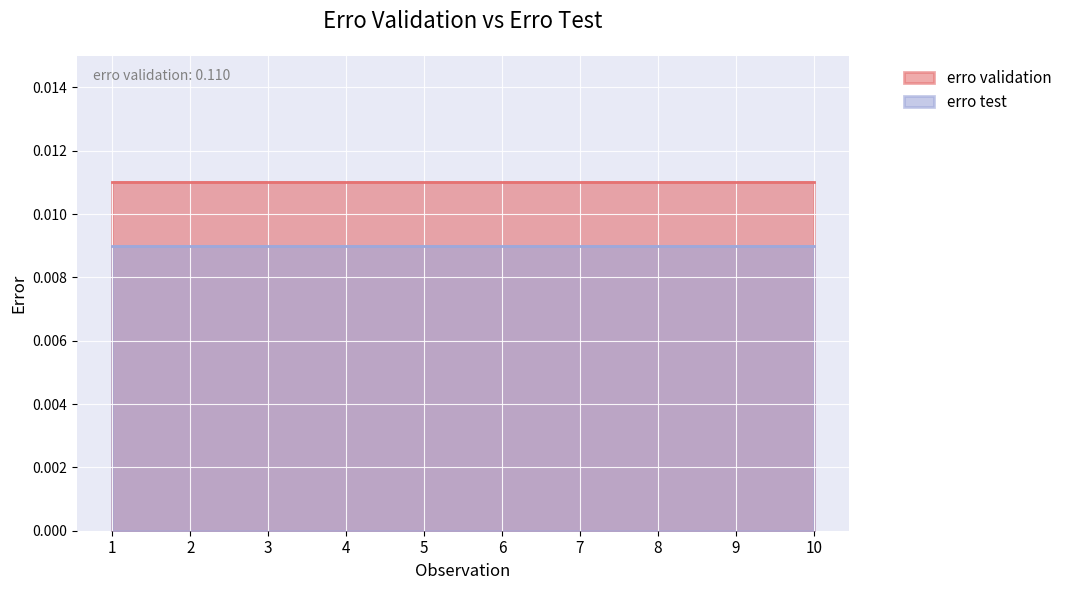

Is the value of erro validation at 10 greater than the value of erro test at 5?

Yes